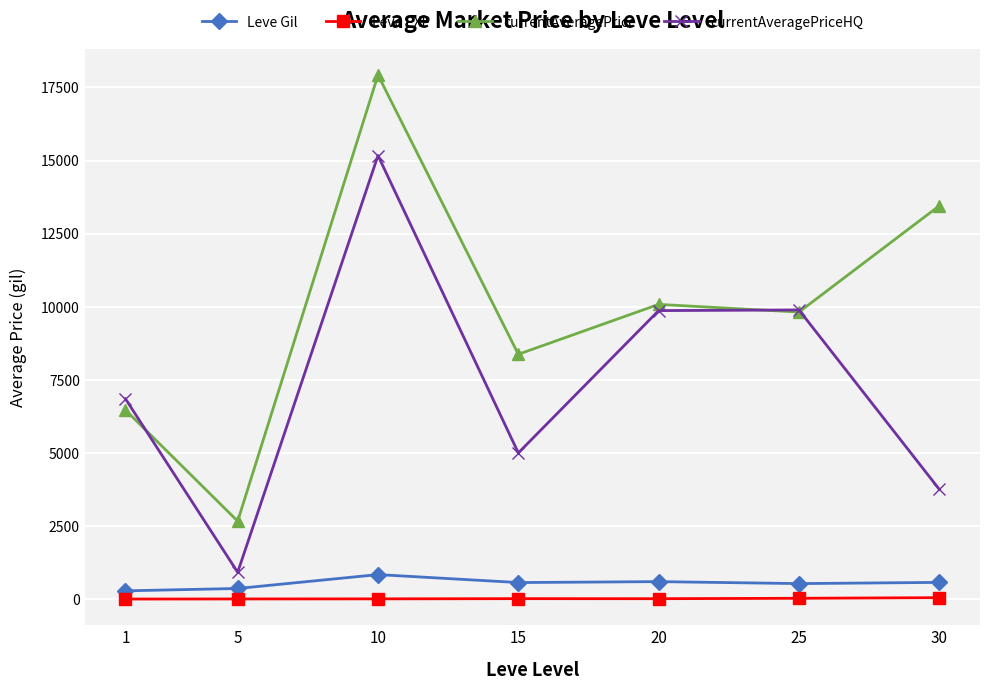

What is the highest value of the Leve Gil series?

838.2